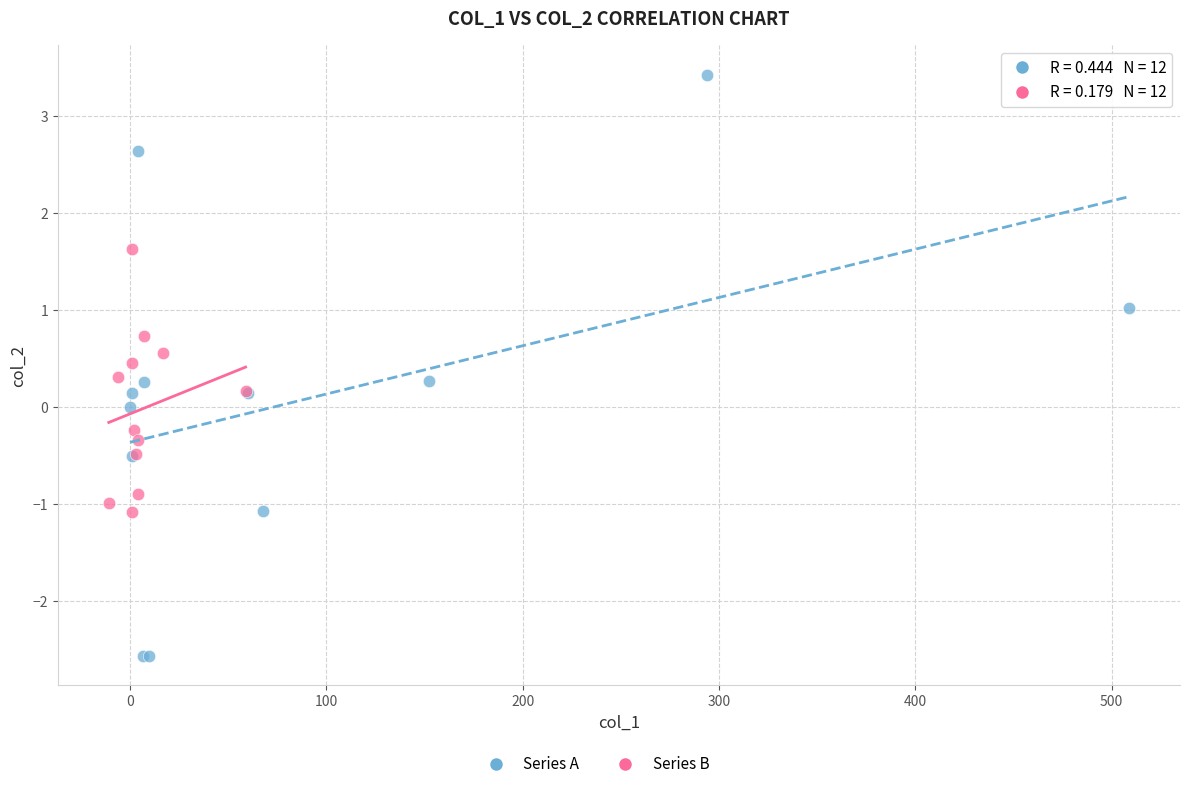

Which series contains the lowest Y value?

Series A